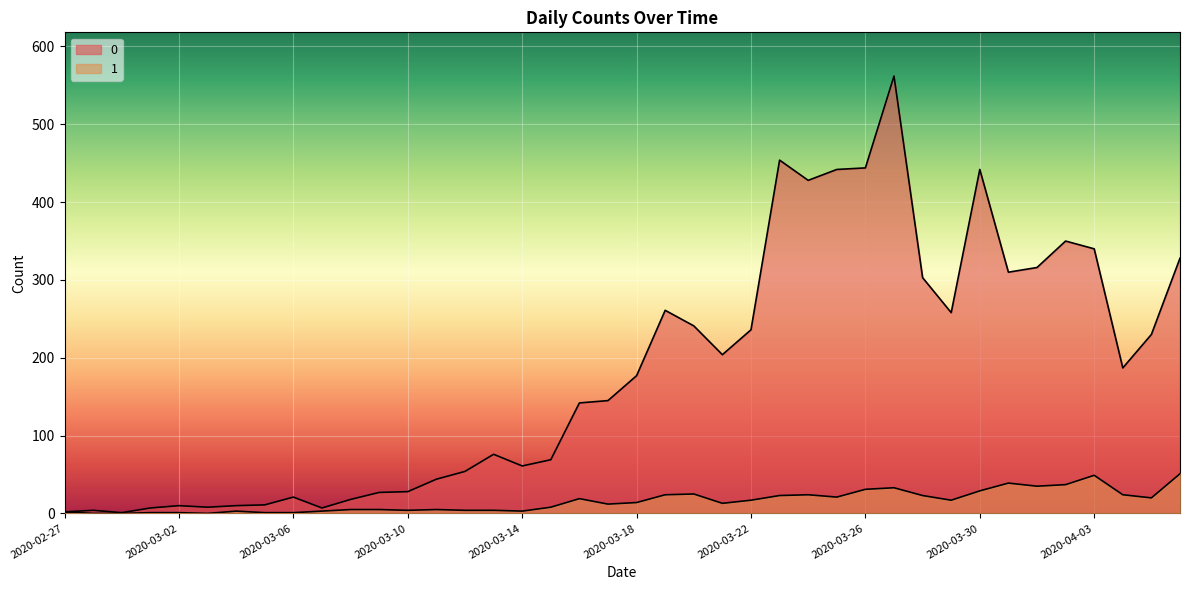

At which label is 0 closest to 281?

2020-03-19